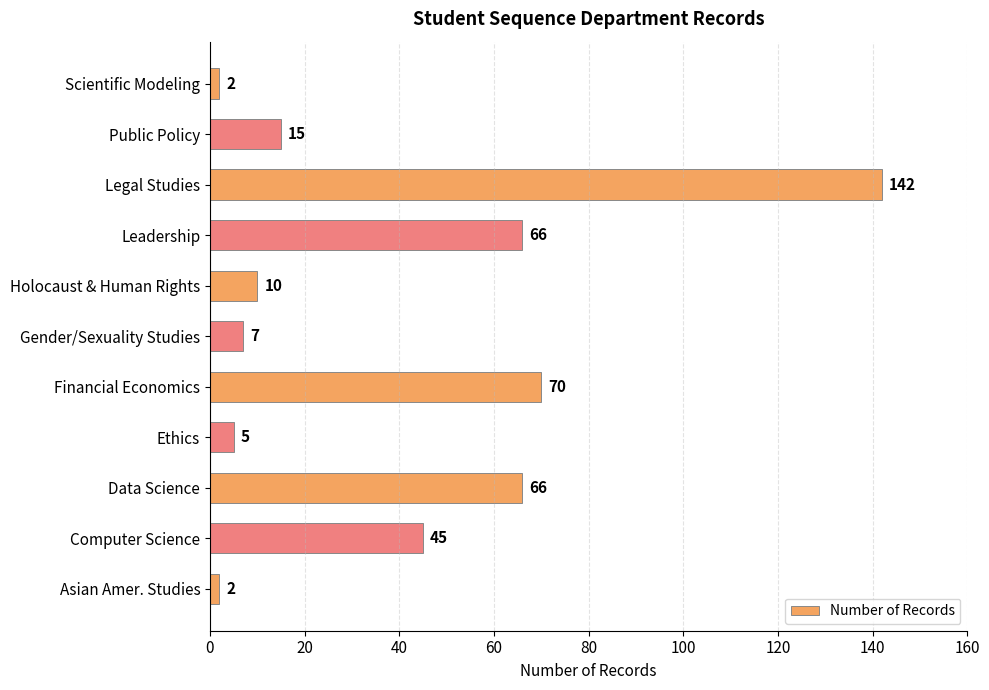

The value at Public Policy is 7. True or false?

False